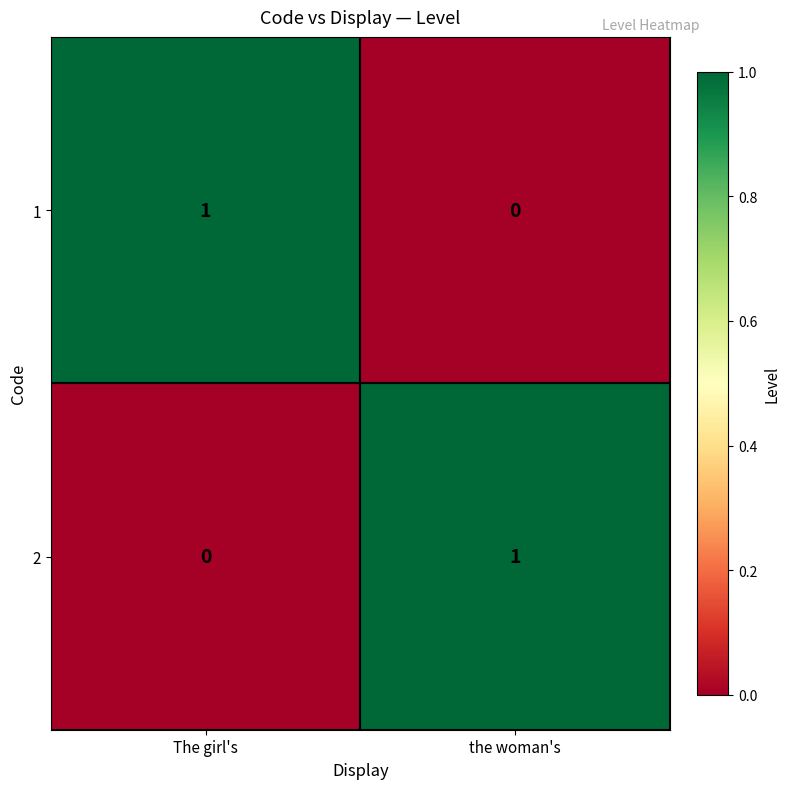

Is it true that 2 equals 0 at The girl's?

True